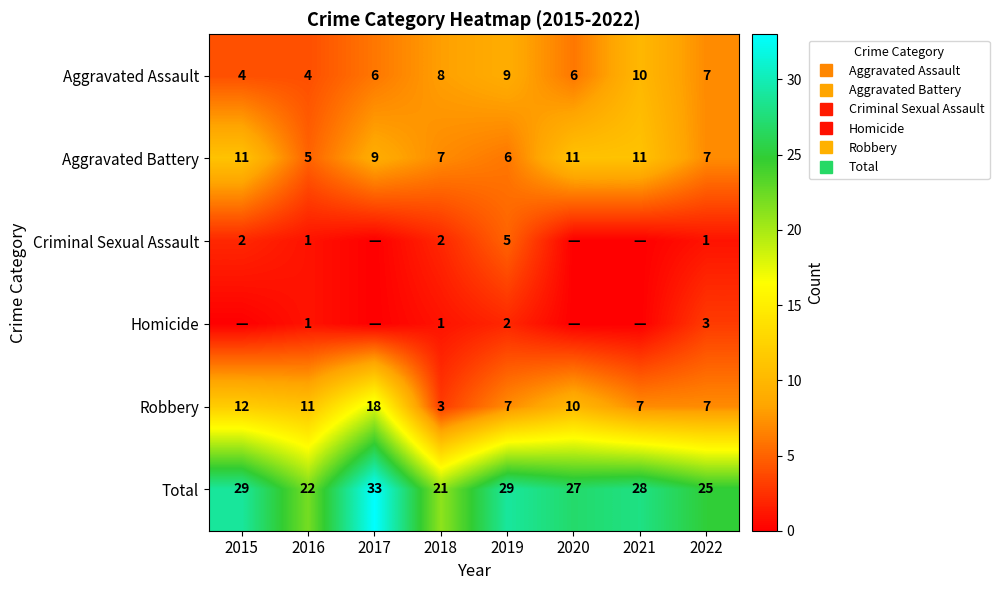

The value of Robbery at 2015 is 12. True or false?

True